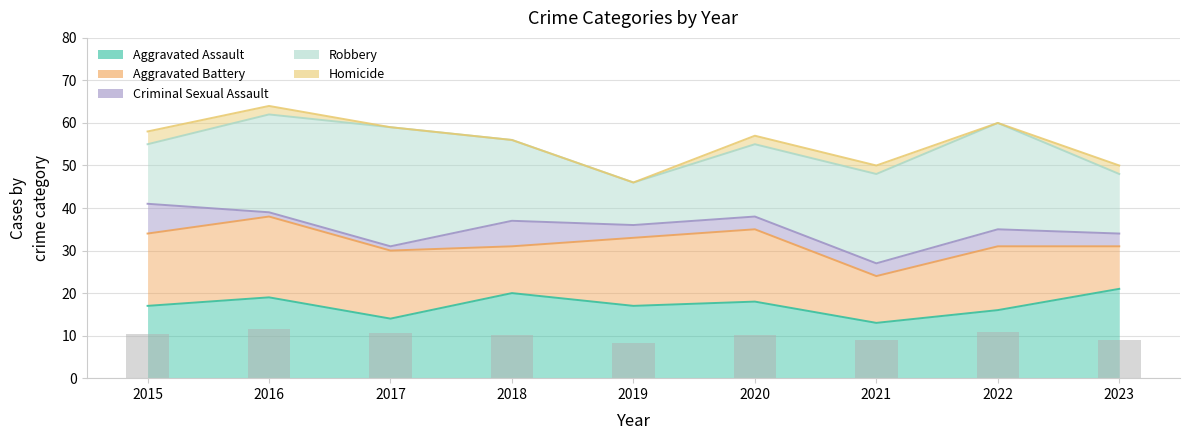

What is the spread (max minus min) of values at 2017?

28